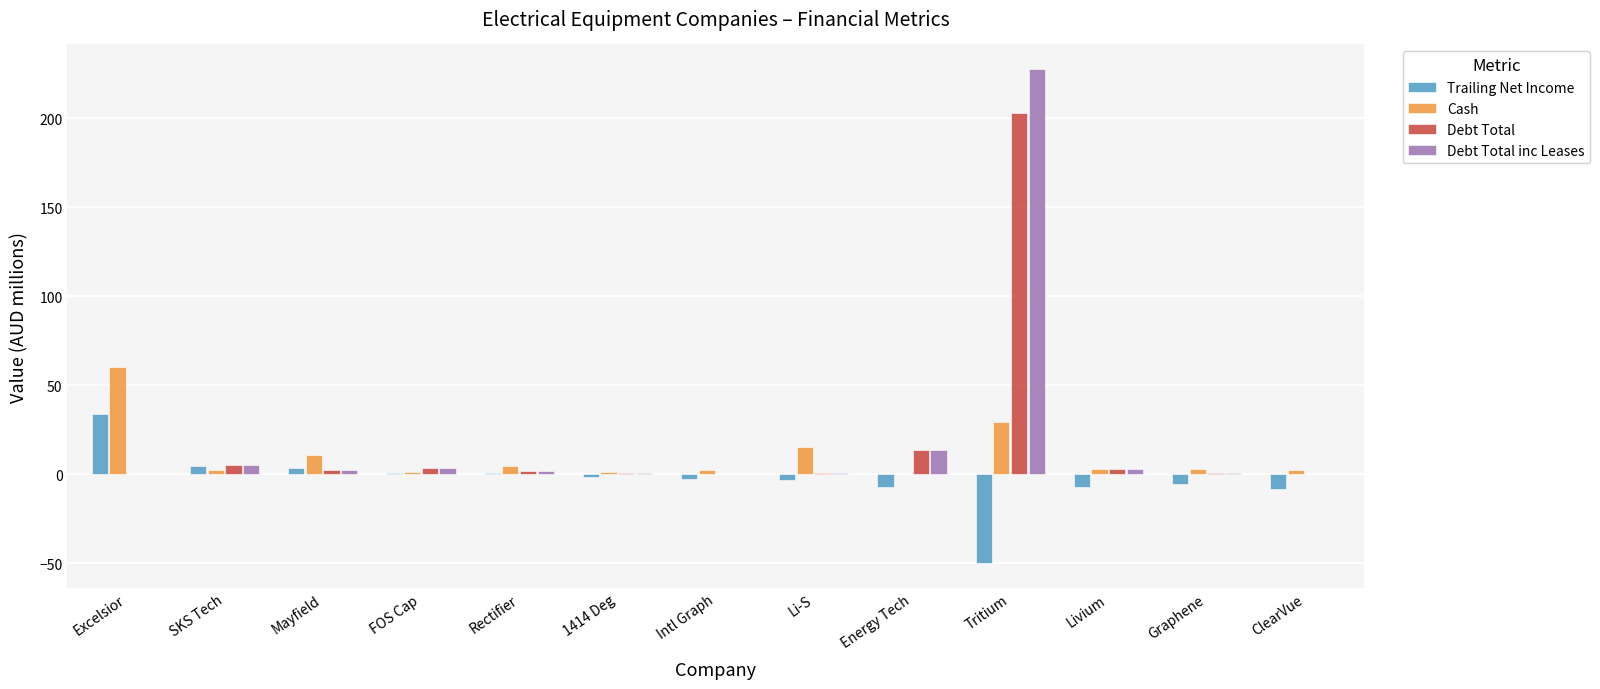

What are all the series names shown in the legend?

Trailing Net Income, Cash, Debt Total, Debt Total inc Leases